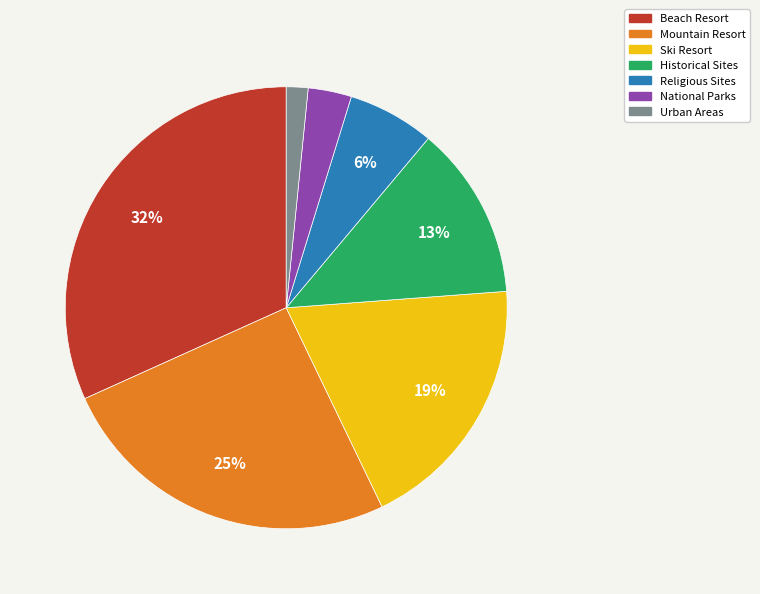

Is Urban Areas the majority of the pie?

No